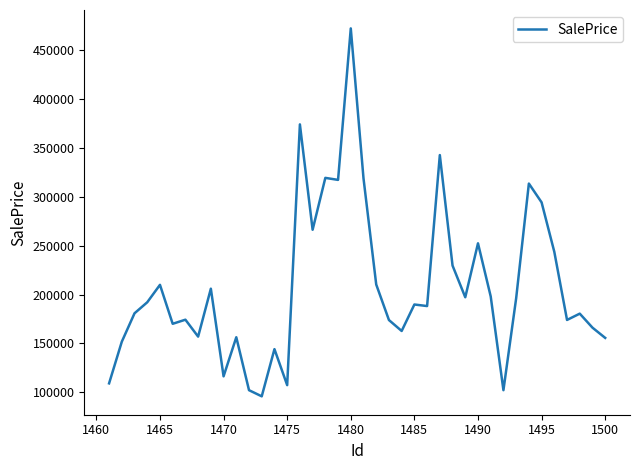

What is the difference between the maximum and minimum values?

376818.1